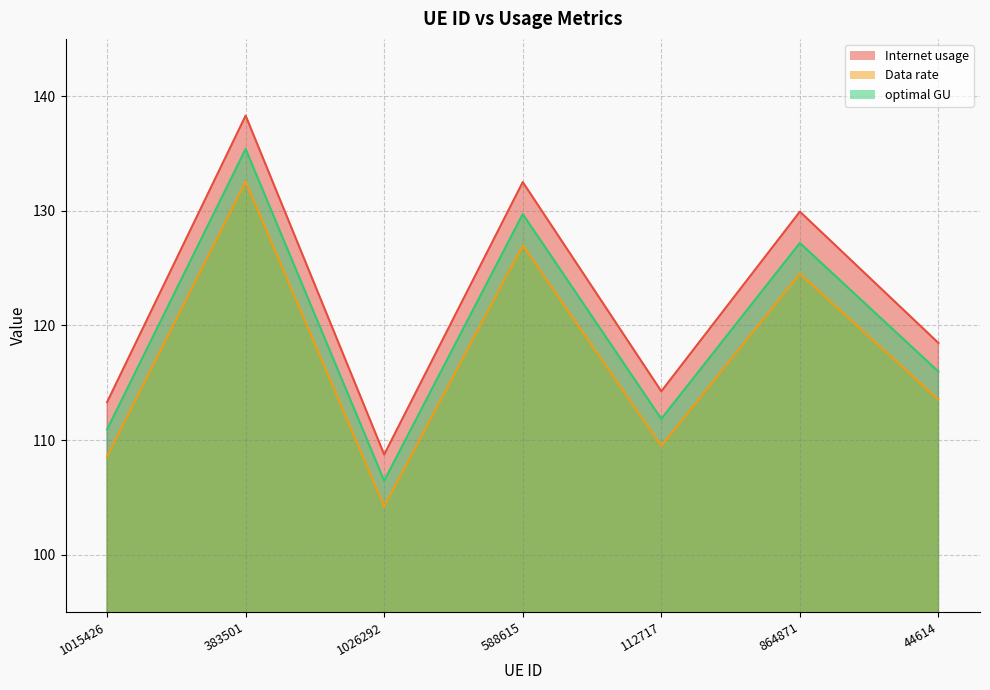

The value of optimal GU at 112717 is 111.8. True or false?

True